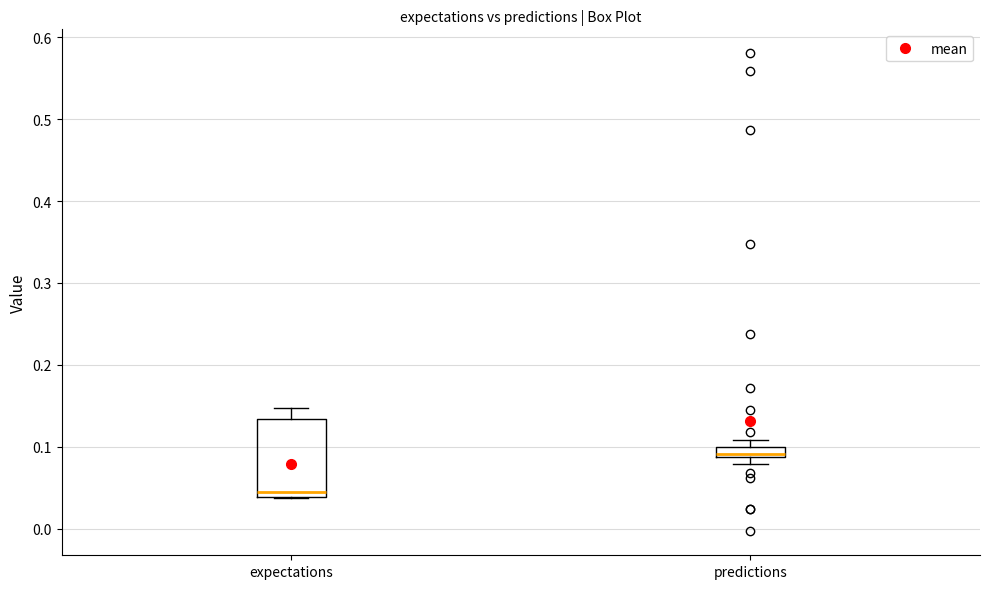

Which box's median line is the highest?

predictions